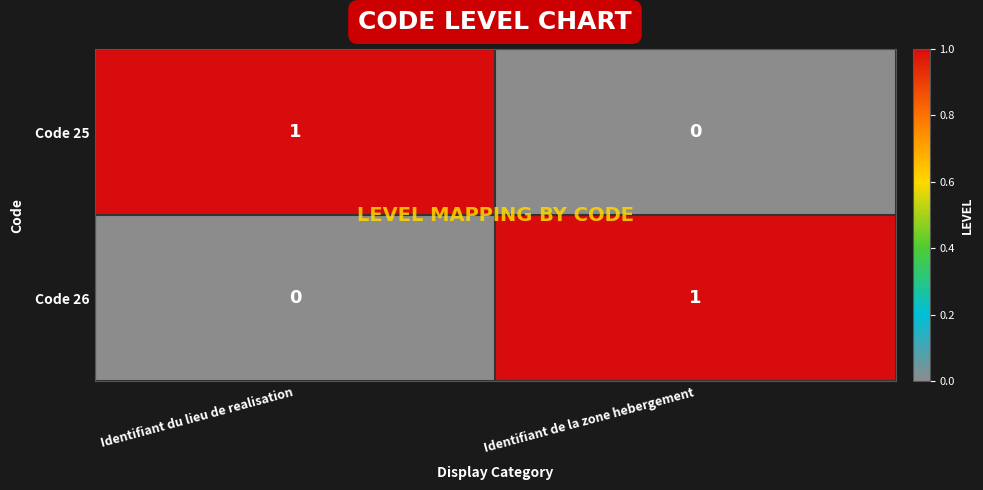

Reading left to right, list all the values displayed in this chart.

Code 25: Identifiant du lieu de realisation=1	Identifiant de la zone hebergement=0
Code 26: Identifiant du lieu de realisation=0	Identifiant de la zone hebergement=1